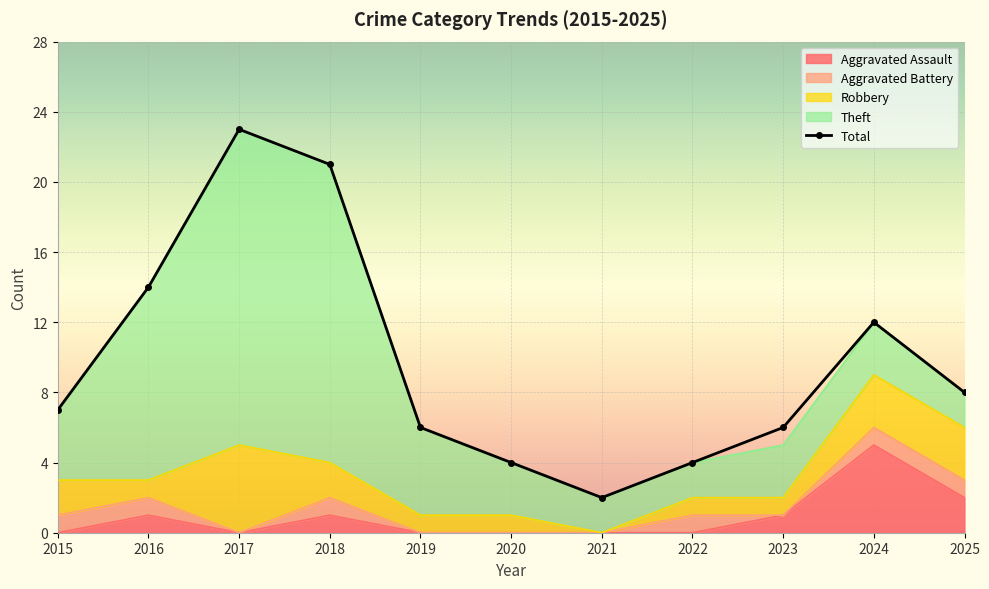

What is the difference between the Aggravated Battery values at 2025 and 2023?

1